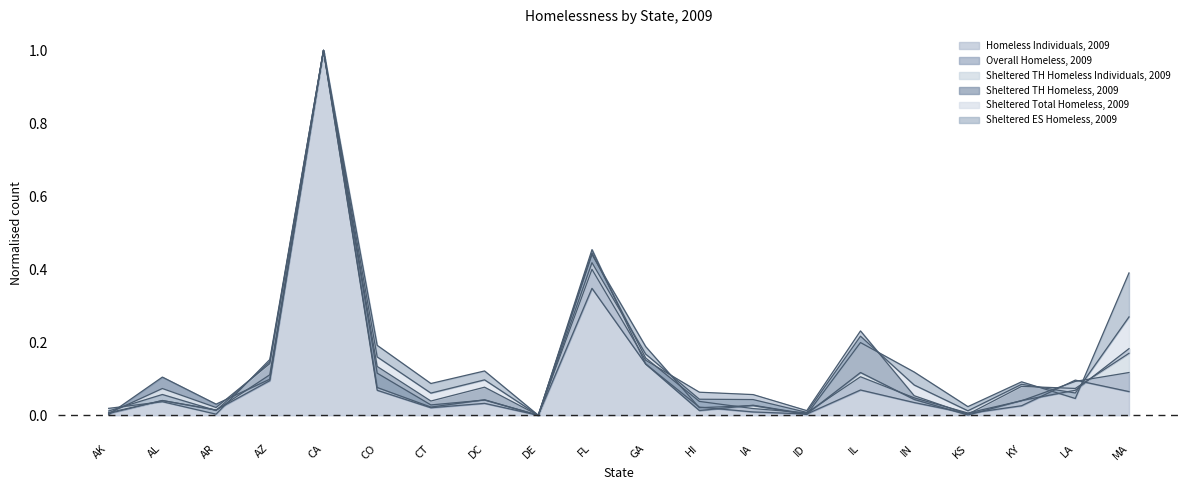

Which series ends up on top after the final intersection of Overall Homeless, 2009 and Sheltered ES Homeless, 2009?

Sheltered ES Homeless, 2009